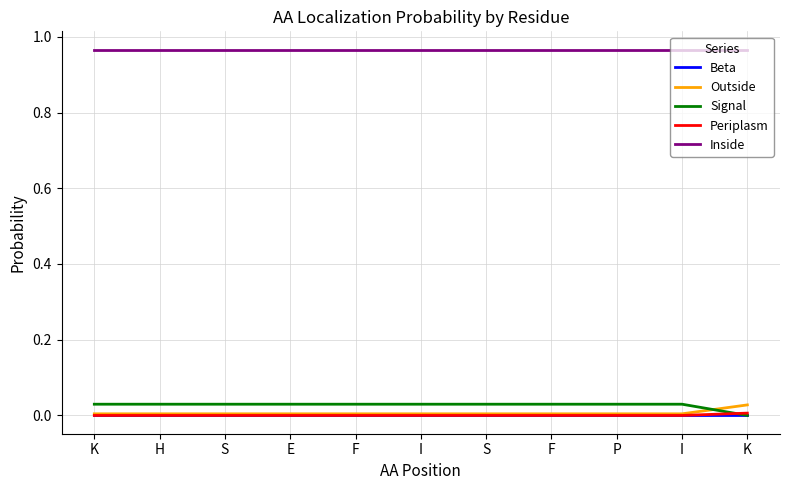

Count the Outside values in the range 0 to 1.

11